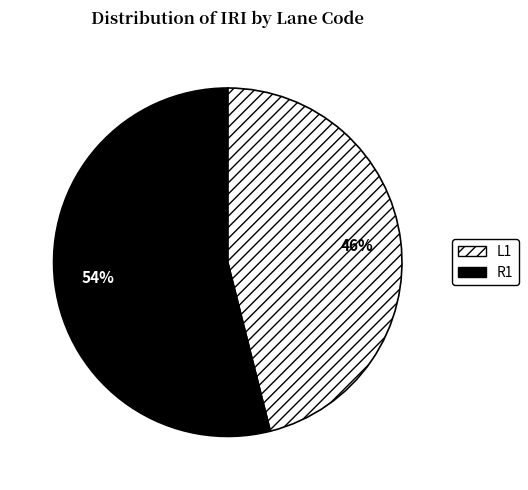

Combined, do L1 and R1 account for over 50%?

Yes